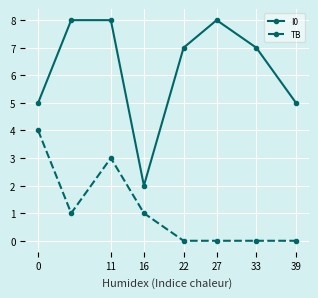

Count the number of data series in this chart.

2